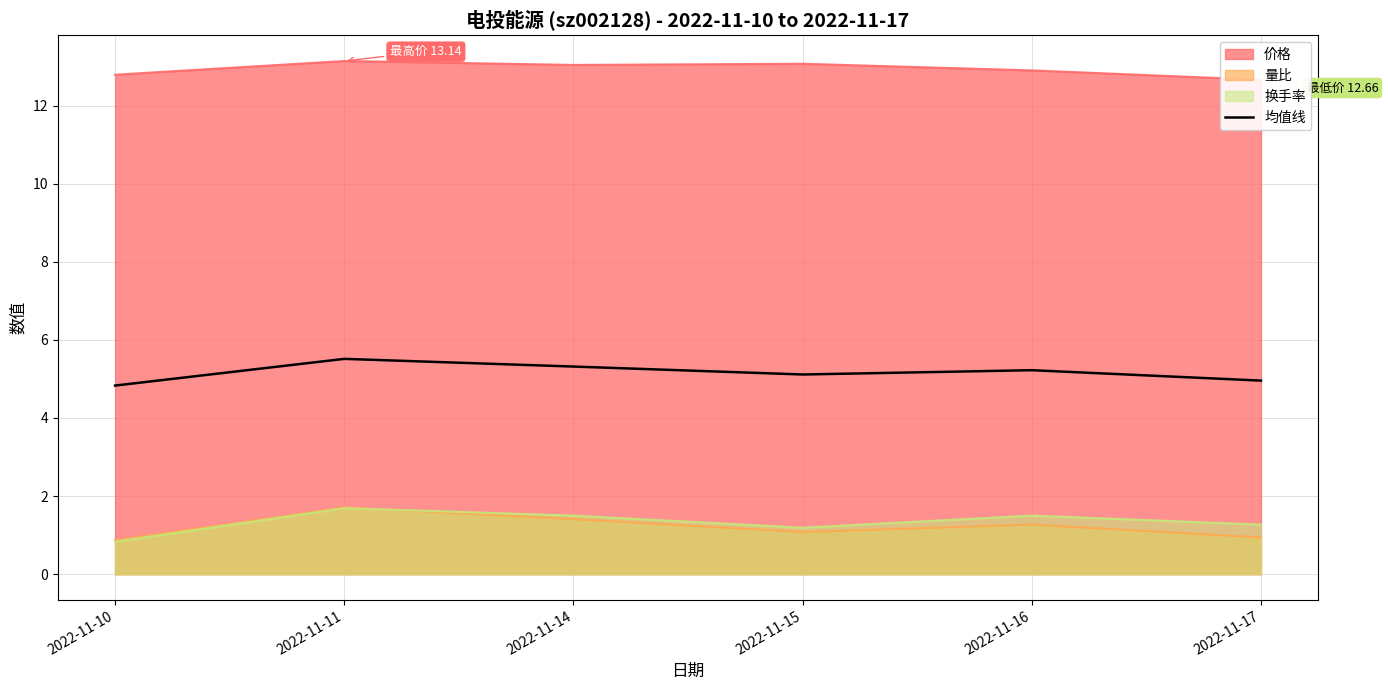

True or false: 均值线 and 换手率 cross at least once.

False